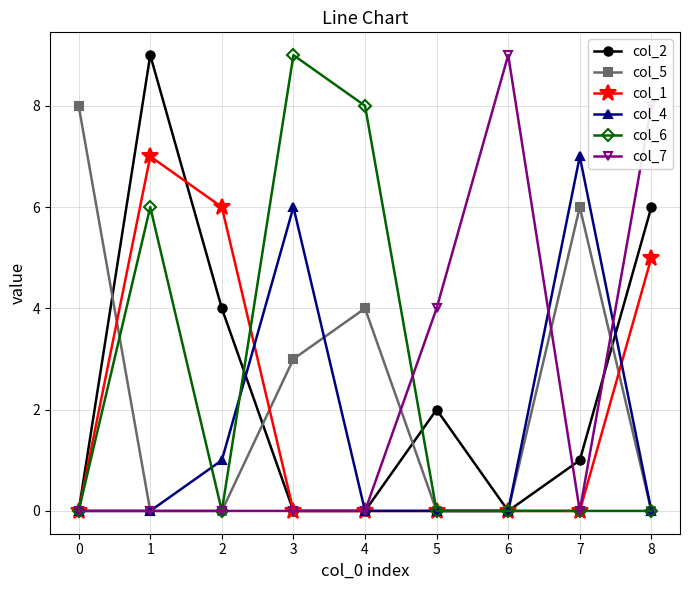

Reading left to right, transcribe all the data shown in this chart.

col_2: 0=0	1=9	2=4	3=0	4=0	5=2	6=0	7=1	8=6
col_5: 0=8	1=0	2=0	3=3	4=4	5=0	6=0	7=6	8=0
col_1: 0=0	1=7	2=6	3=0	4=0	5=0	6=0	7=0	8=5
col_4: 0=0	1=0	2=1	3=6	4=0	5=0	6=0	7=7	8=0
col_6: 0=0	1=6	2=0	3=9	4=8	5=0	6=0	7=0	8=0
col_7: 0=0	1=0	2=0	3=0	4=0	5=4	6=9	7=0	8=8